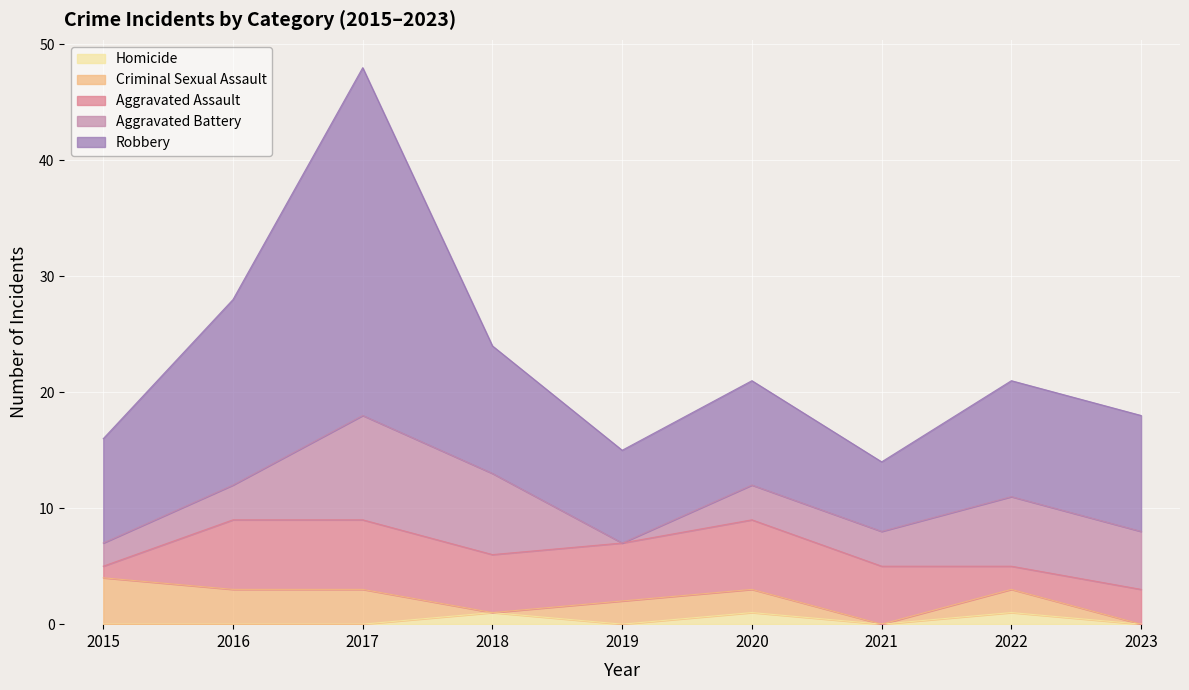

True or false: Homicide has a value of 0 at 2015.

True